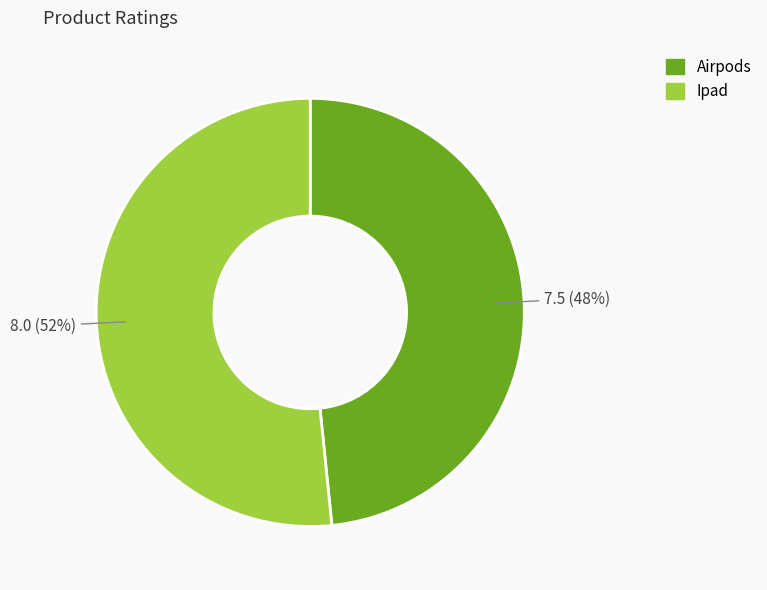

Which category has the biggest portion of the pie?

Ipad